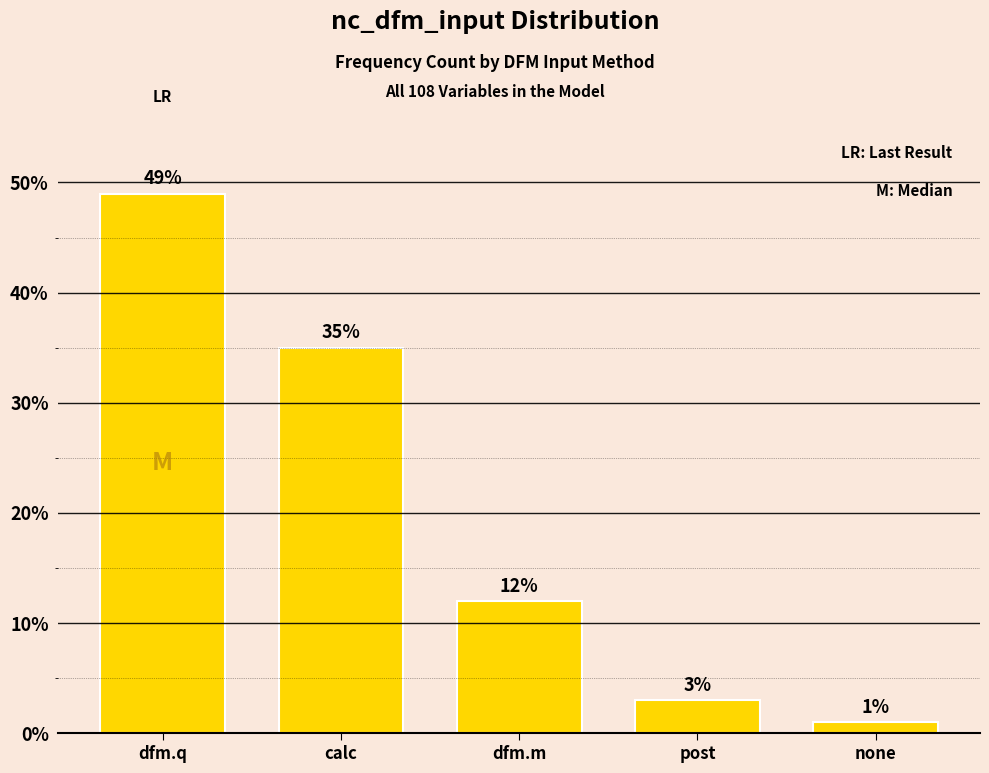

Reading left to right, list all the values displayed in this chart.

dfm.q=49	calc=35	dfm.m=12	post=3	none=1